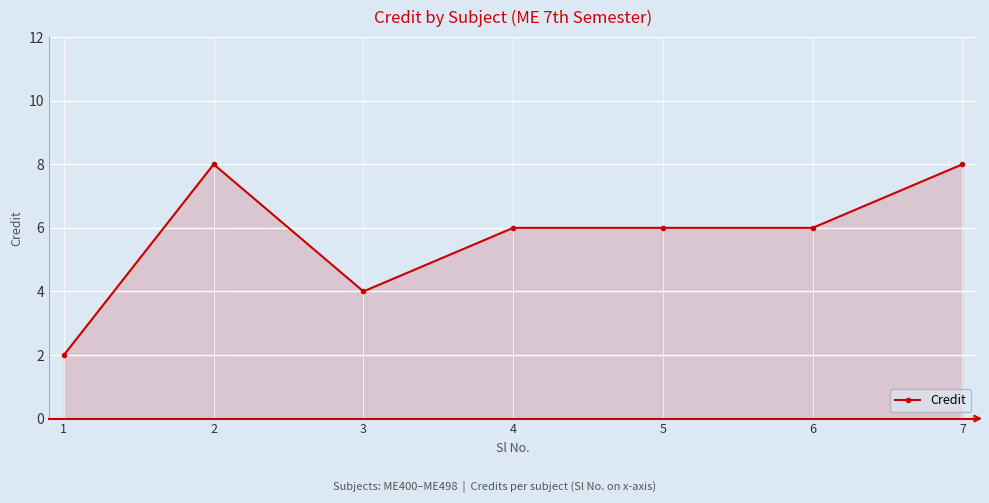

How many series are shown in this chart?

1